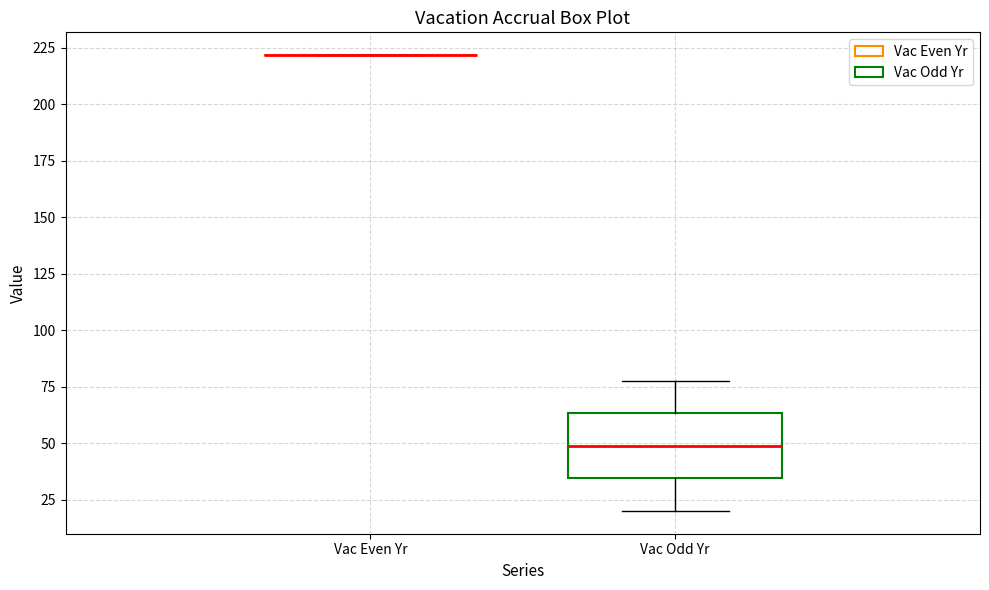

Comparing the boxes themselves (not the whiskers), which one is the tallest?

Vac Odd Yr